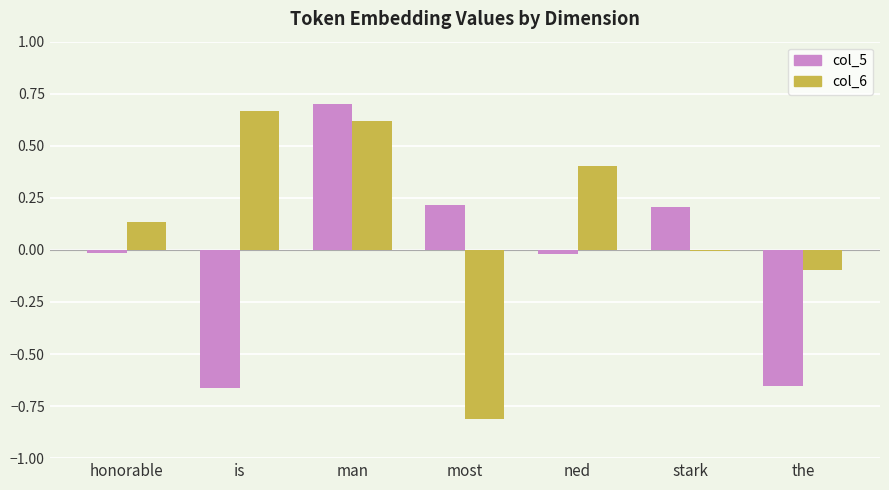

List the series in order of their overall mean, lowest first.

col_5, col_6